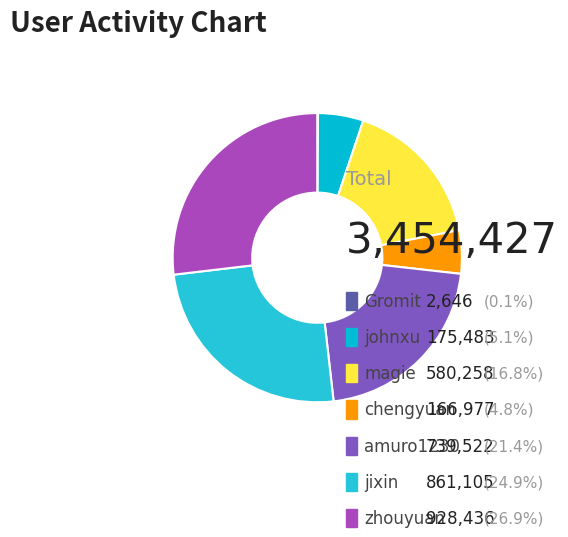

To the nearest percent, what is the difference between the jixin and zhouyuan slice percentages?

2%